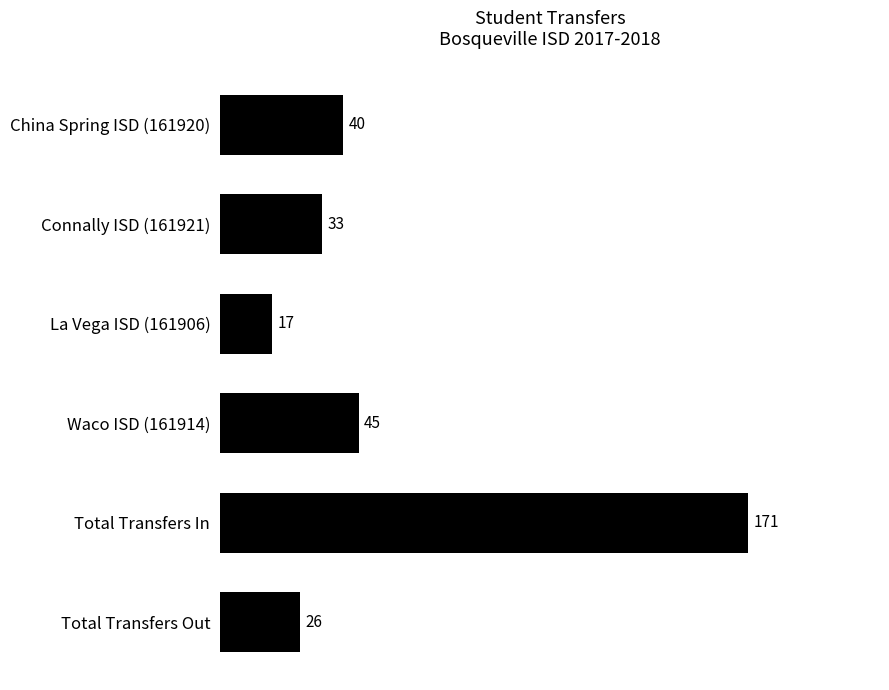

Count the number of categories in the chart.

6